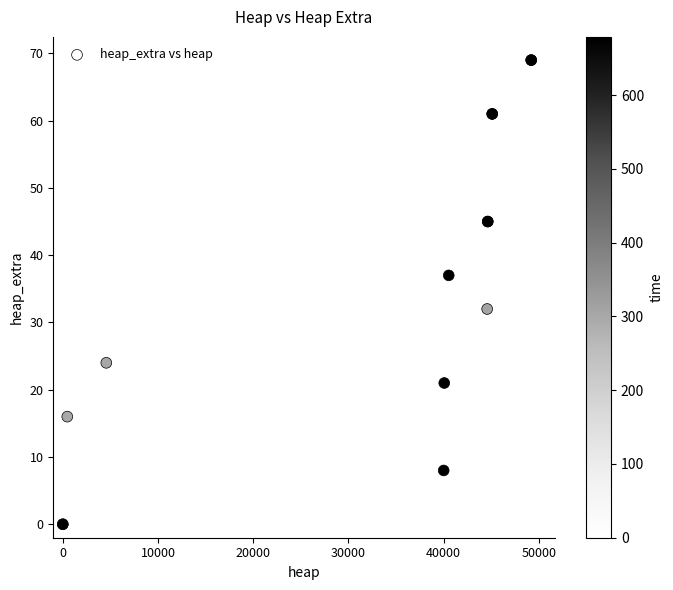

What Y value in the scatter plot is closest to 34?

32